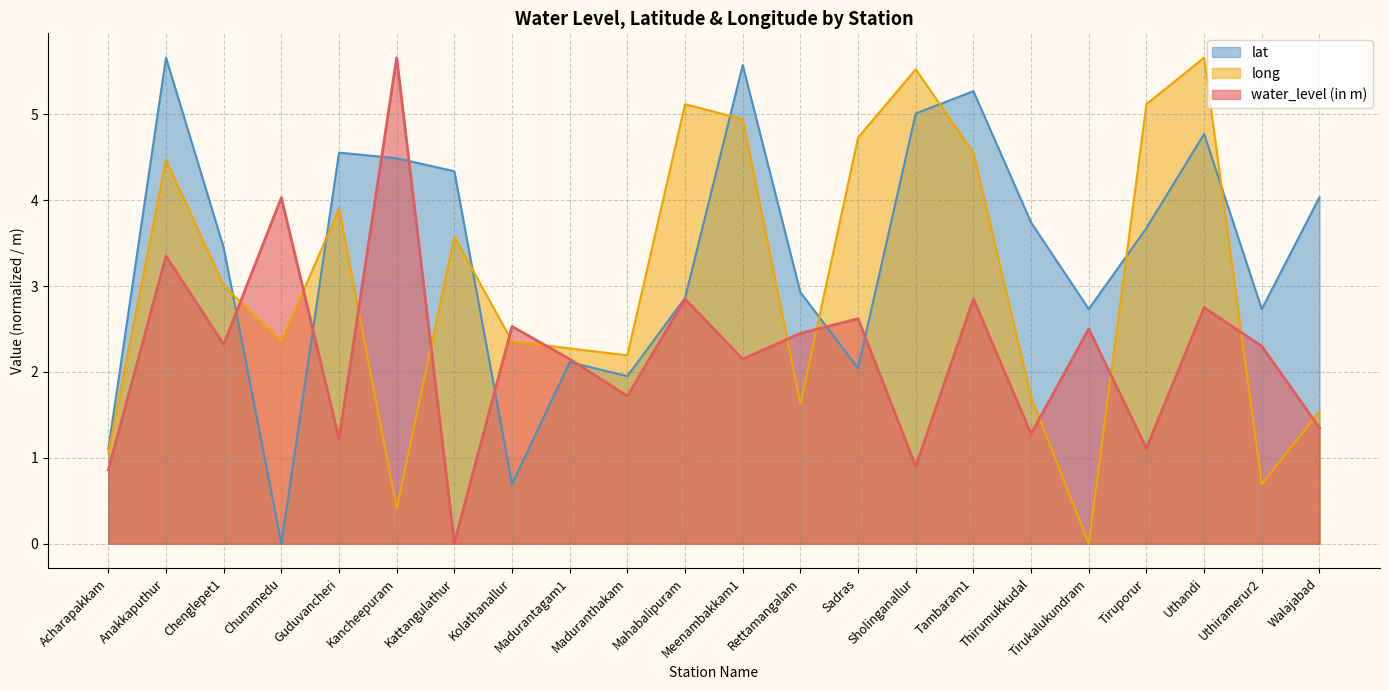

How many data points in water_level (in m) are less than 2?

8